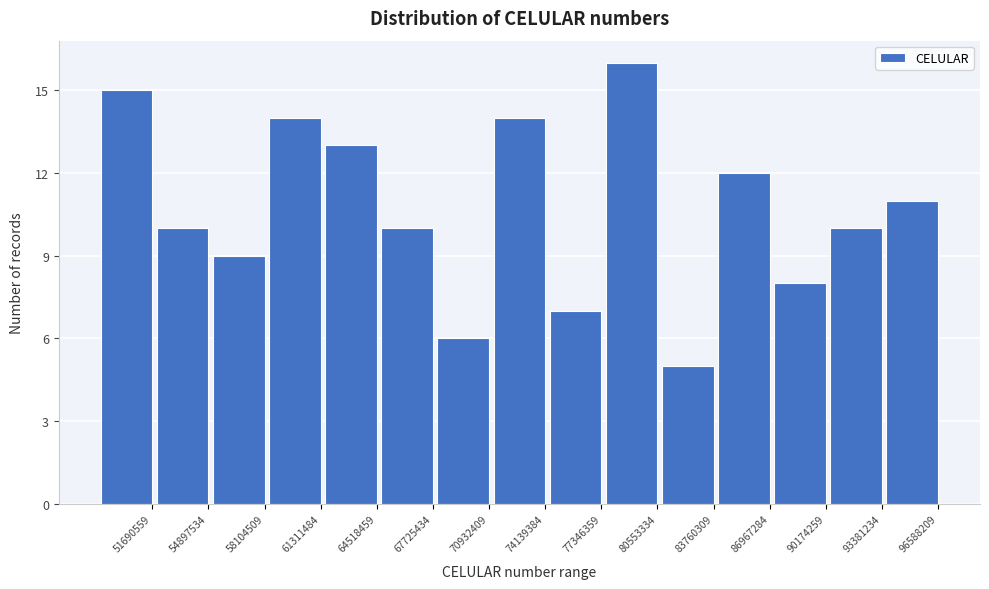

Reading left to right, list all the values displayed in this chart.

15	10	9	14	13	10	6	14	7	16	5	12	8	10	11